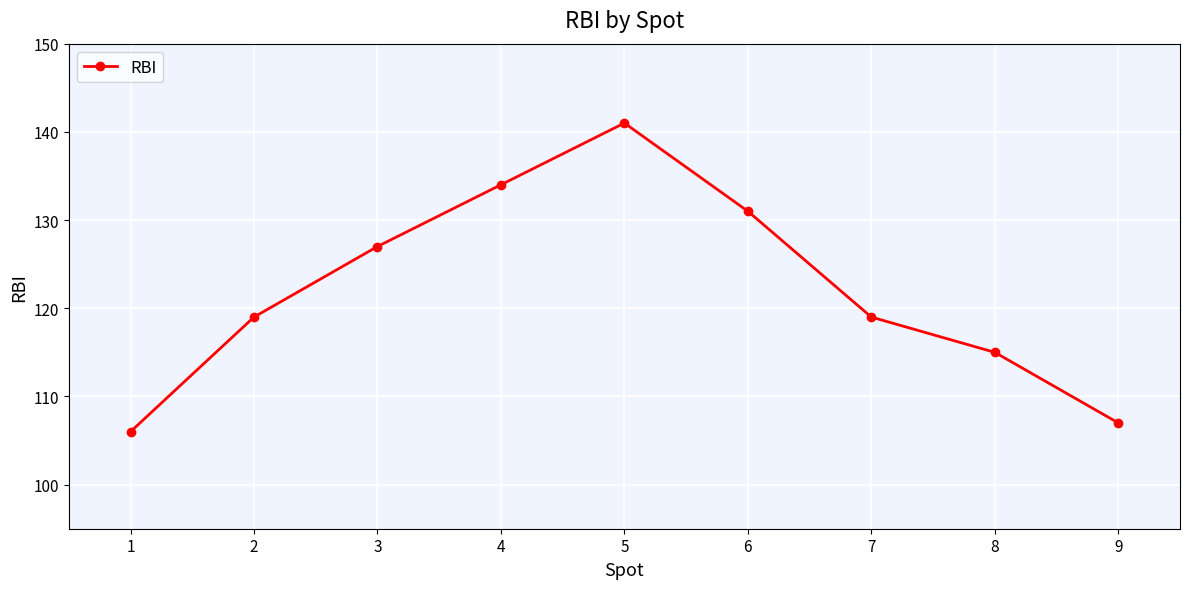

What value does the data have at 9?

107